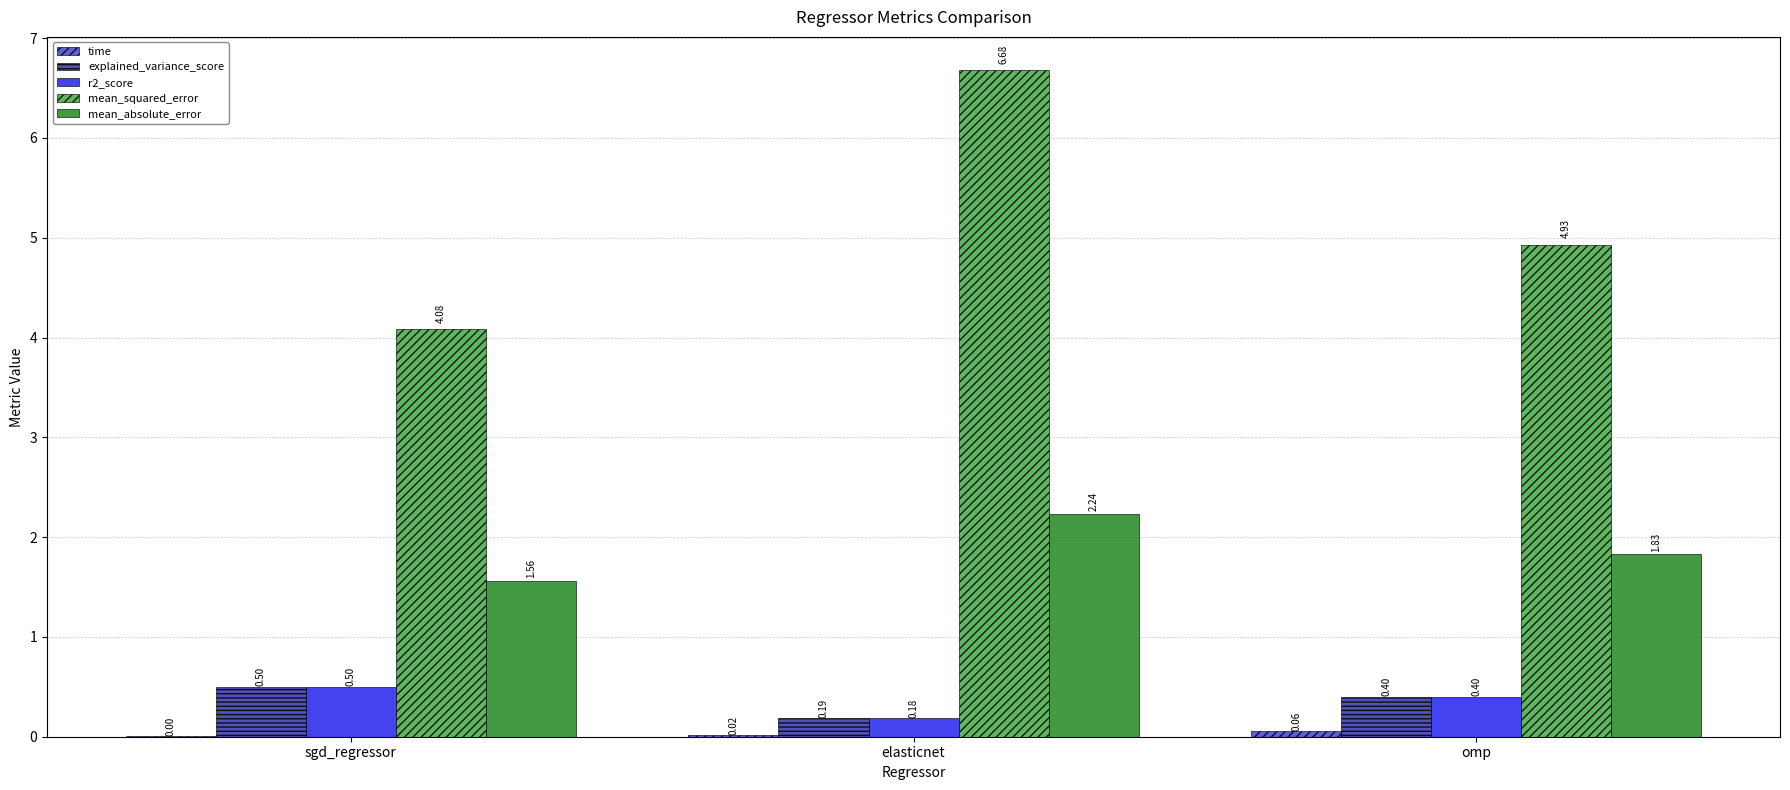

Which series has the widest spread of values?

mean_squared_error